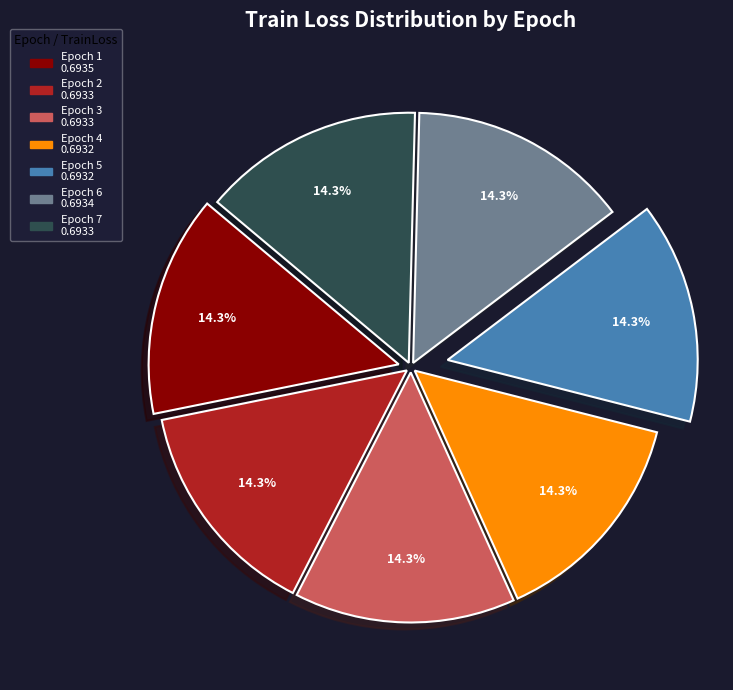

To the nearest percent, what percentage of the pie is Epoch 5?

14%